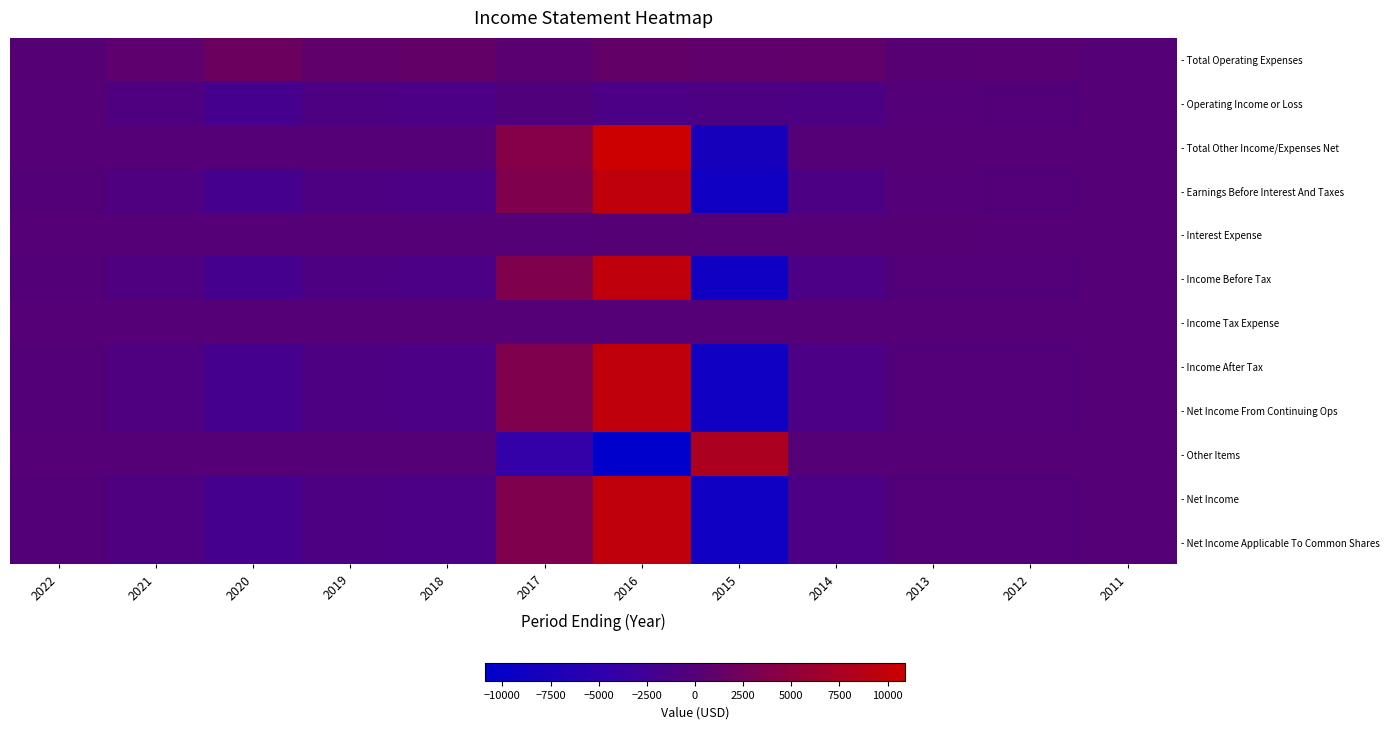

At which category does the chart reach its minimum across all series?

2016